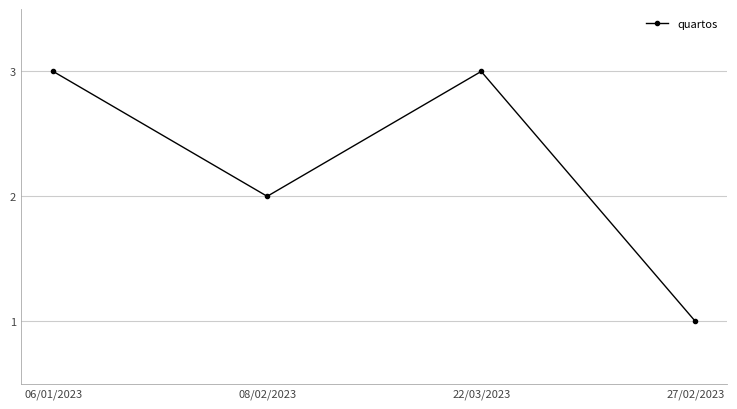

Is this an area chart (filled region under the line)?

No